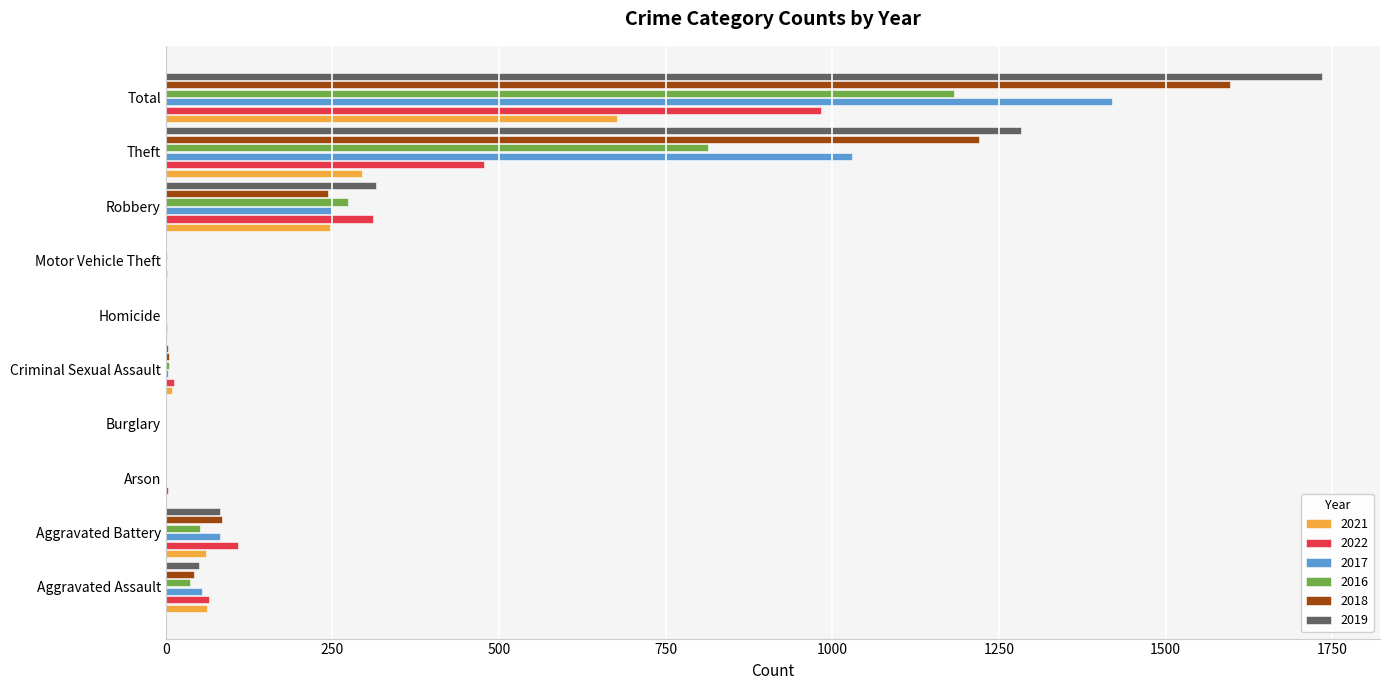

What is the maximum value for 2017?

1420